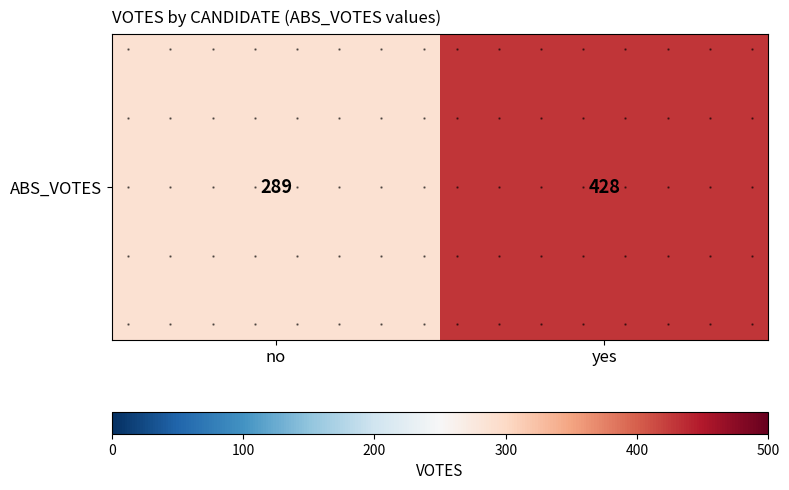

What is the sum of all values?

717